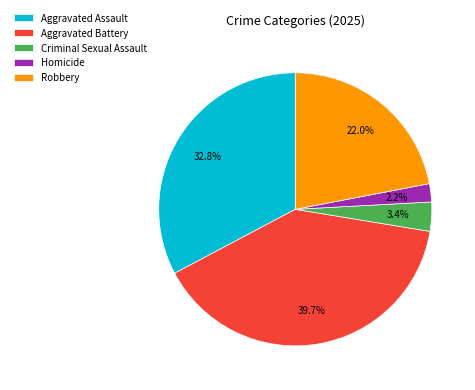

What is the total percentage of Criminal Sexual Assault and Homicide?

5.6%